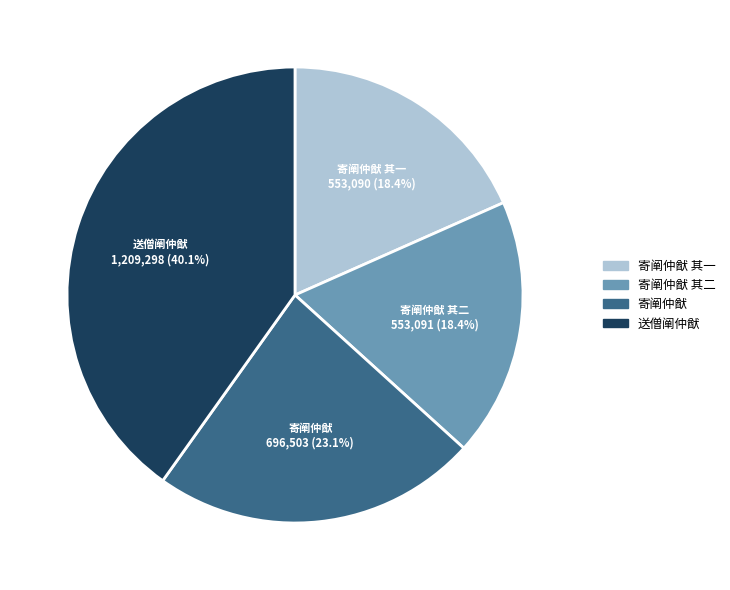

Combined, do 寄阐仲猷 其二 and 寄阐仲猷 其一 account for over 50%?

No